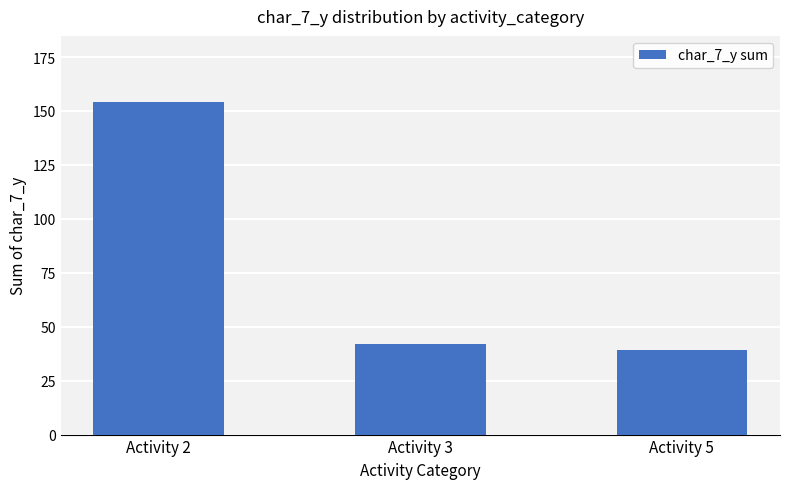

What is the smallest value displayed?

39